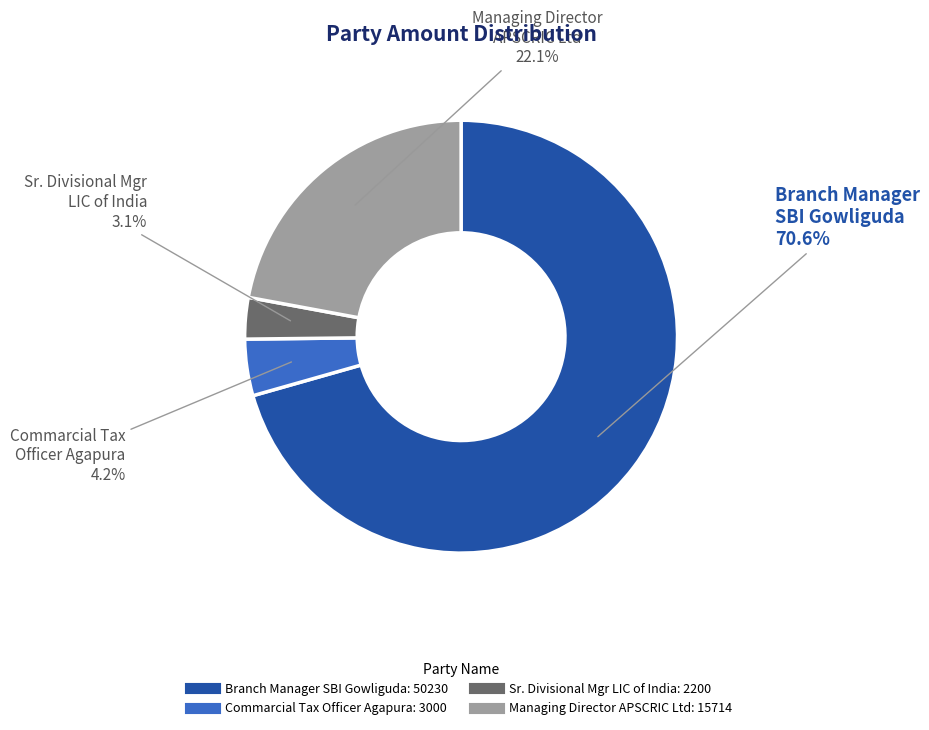

How many segments does this pie chart have?

4